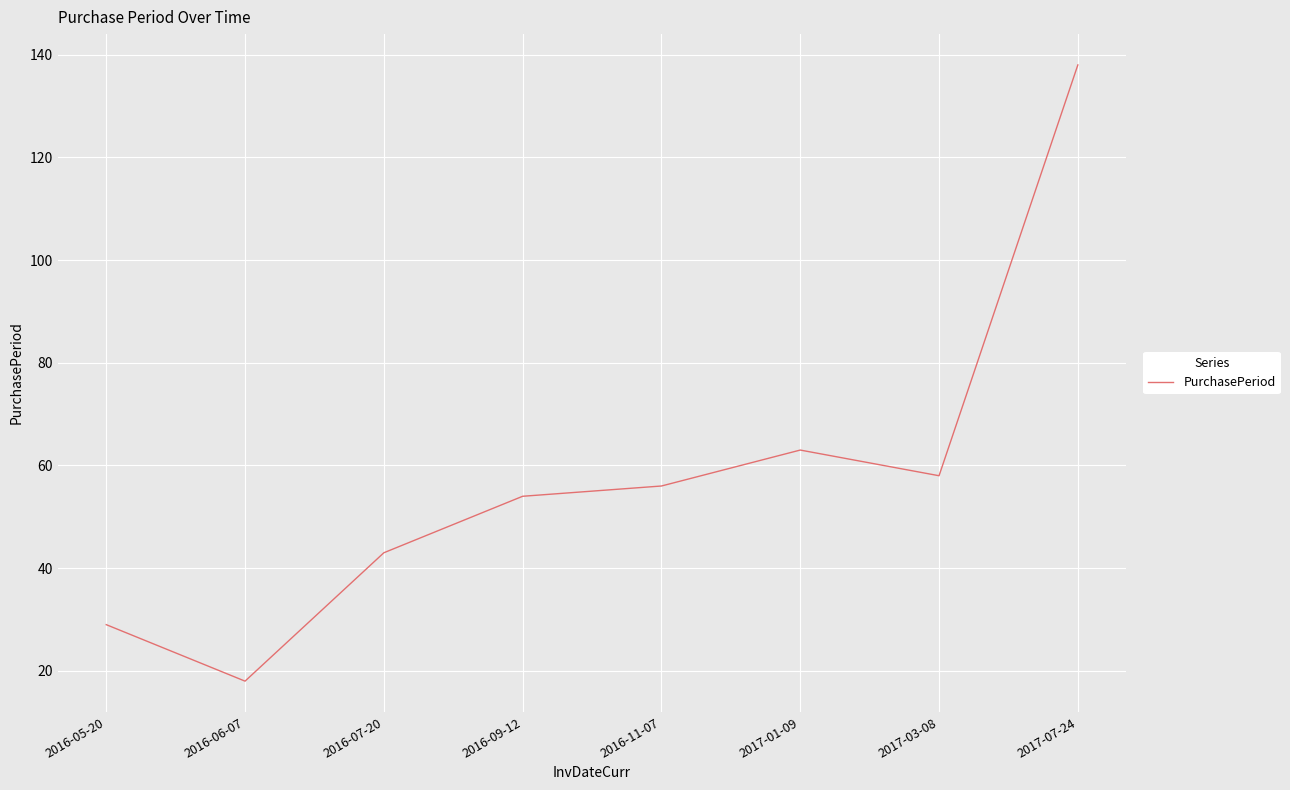

How many values are below 56?

4